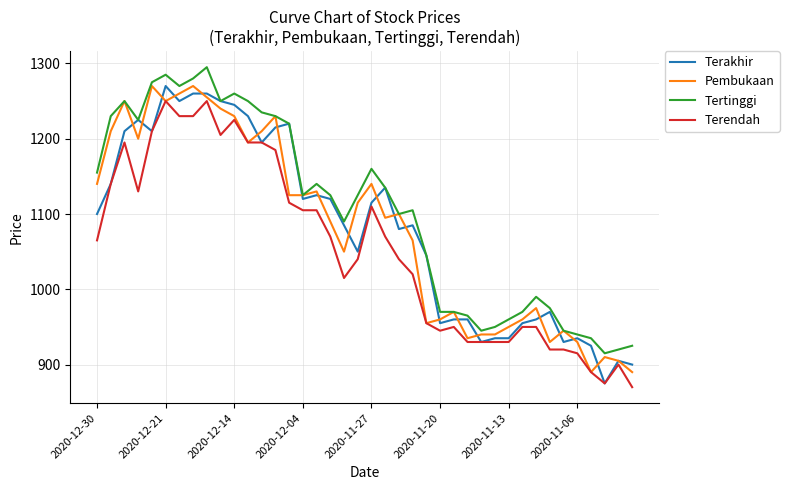

What is the average value of the Terendah series?

1054